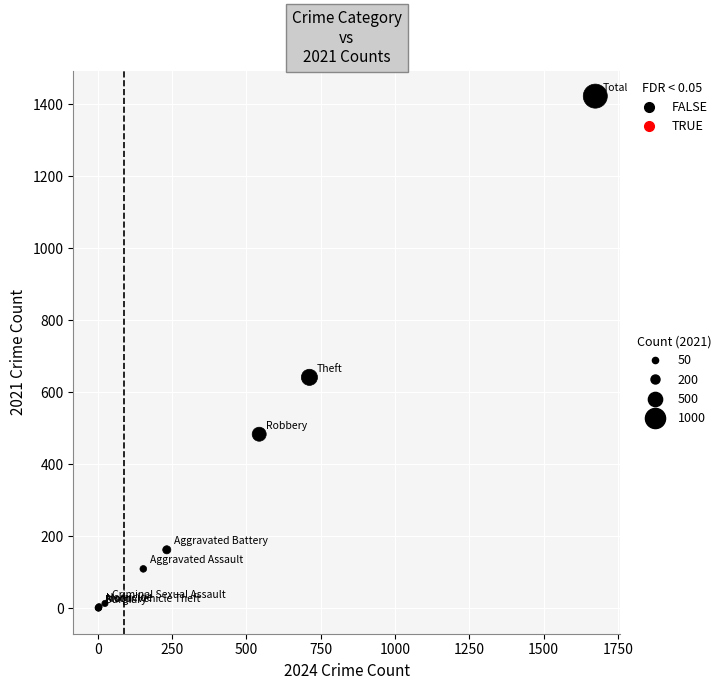

What Y value in the scatter plot is closest to 712?

642